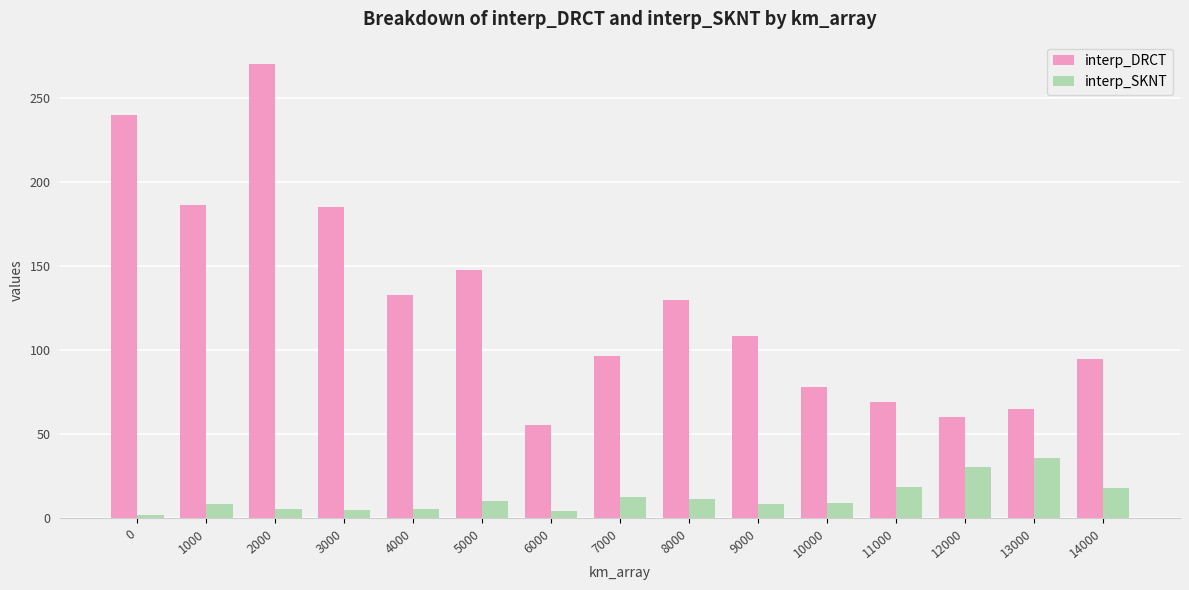

Which series has the widest spread of values?

interp_DRCT